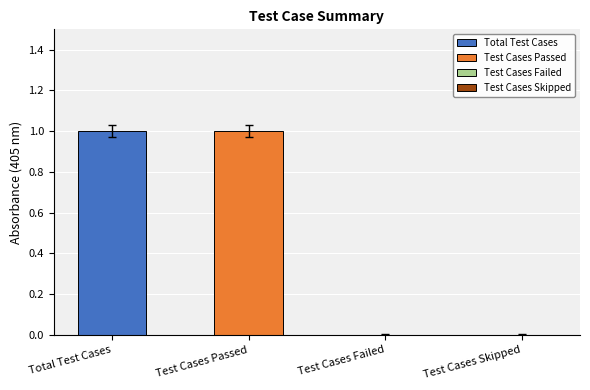

The chart shows a value of 0 at Test Cases Failed. True or false?

True